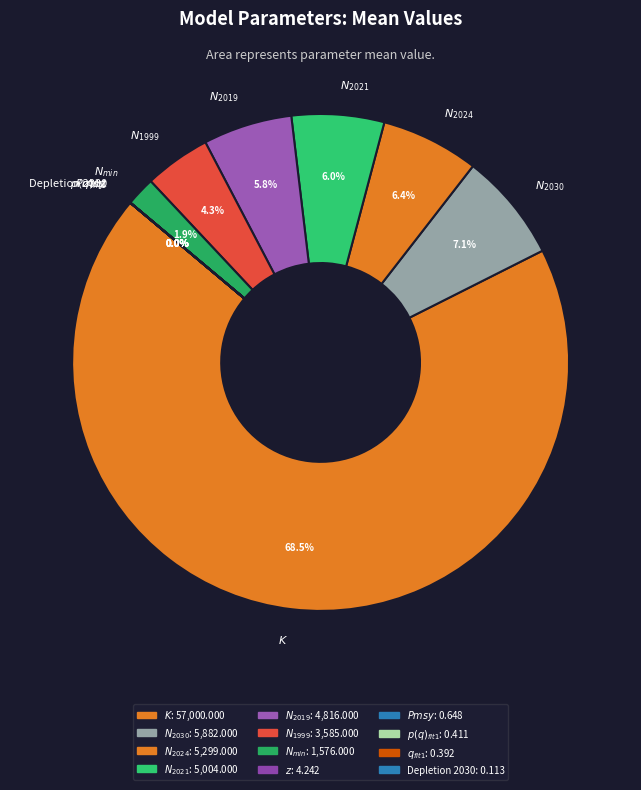

Is there a majority slice in this chart?

Yes